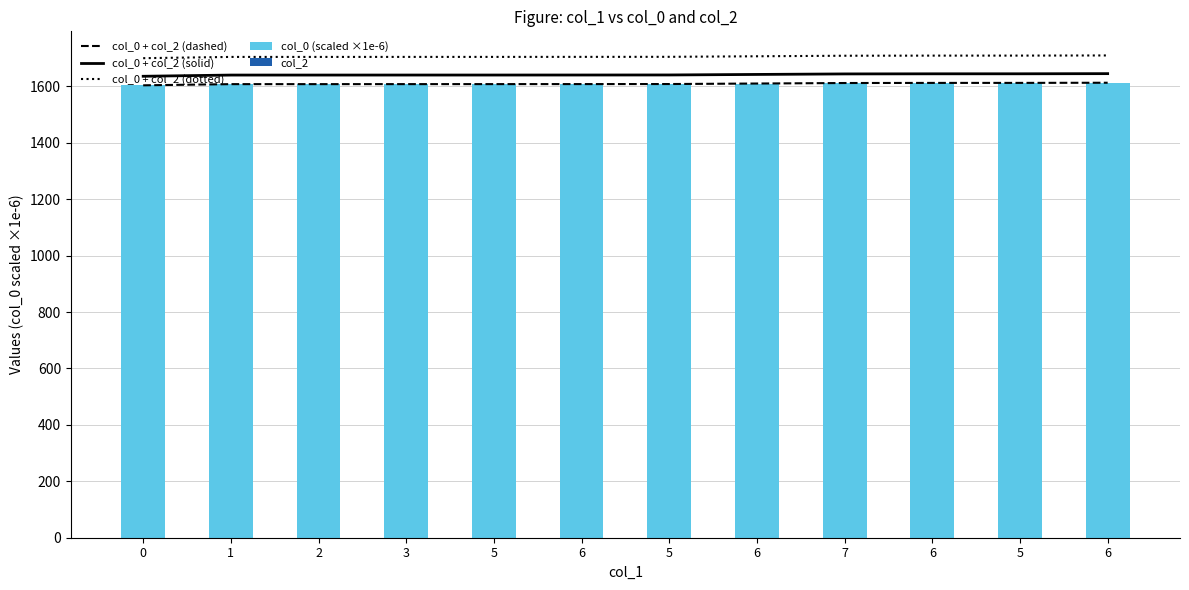

At how many categories does at least one series exceed 1284?

12